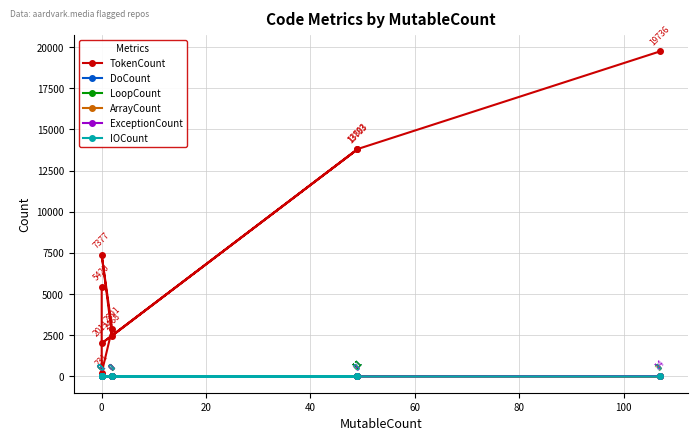

How many values in the DoCount series are below 2?

4